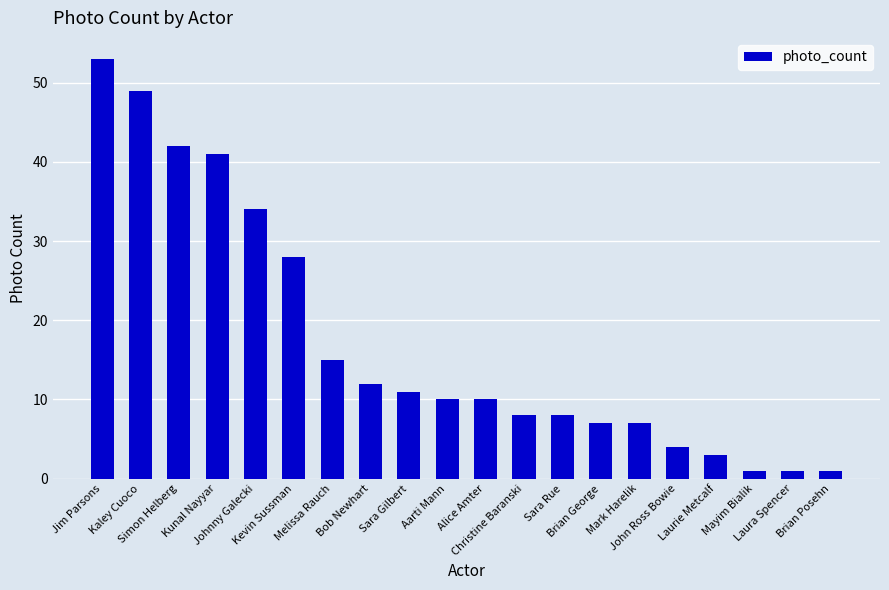

What is the average value?

17